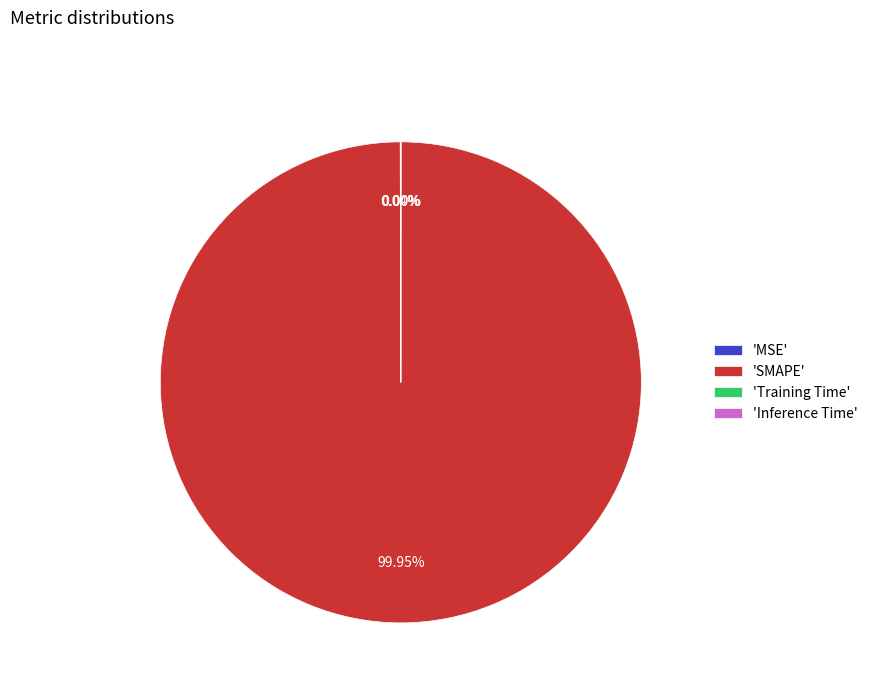

Which category has the biggest portion of the pie?

'SMAPE'